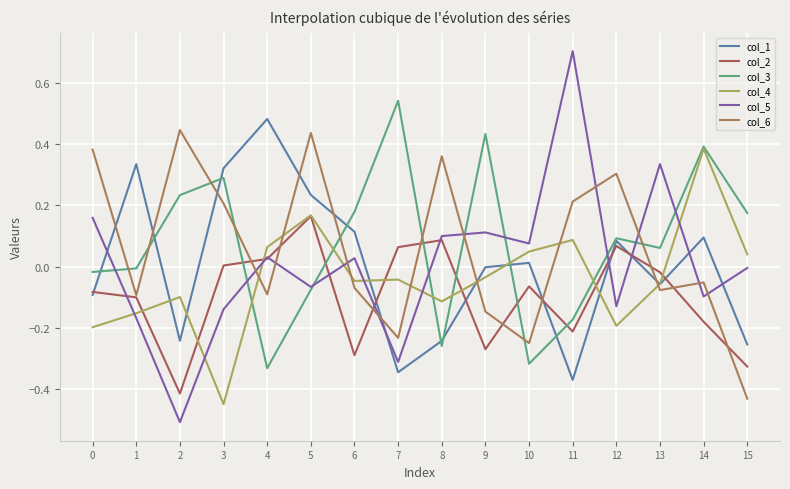

What is the value of the col_3 point at the 12th from the left?

-0.2